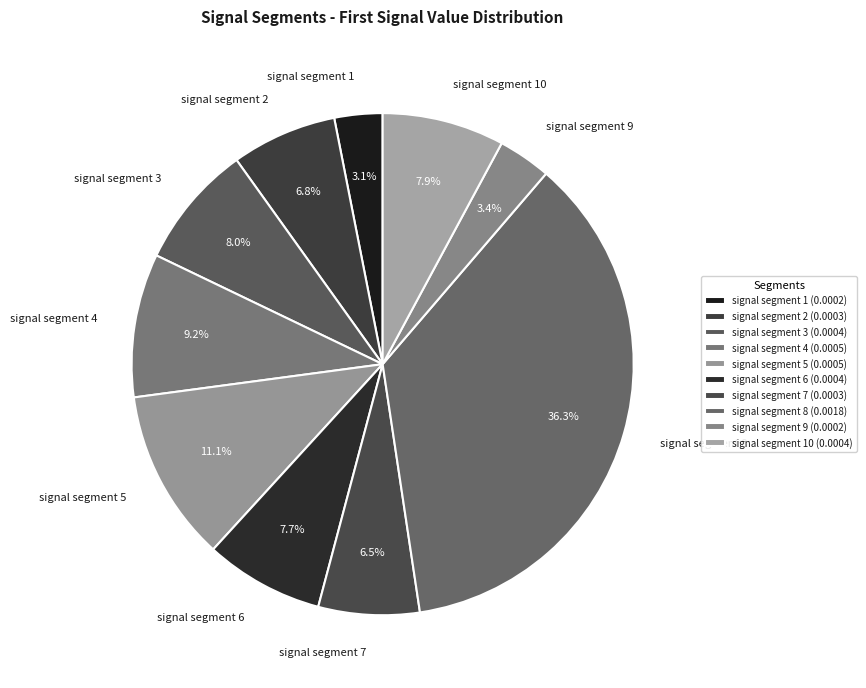

Does signal segment 6 account for over 50% of the chart?

No